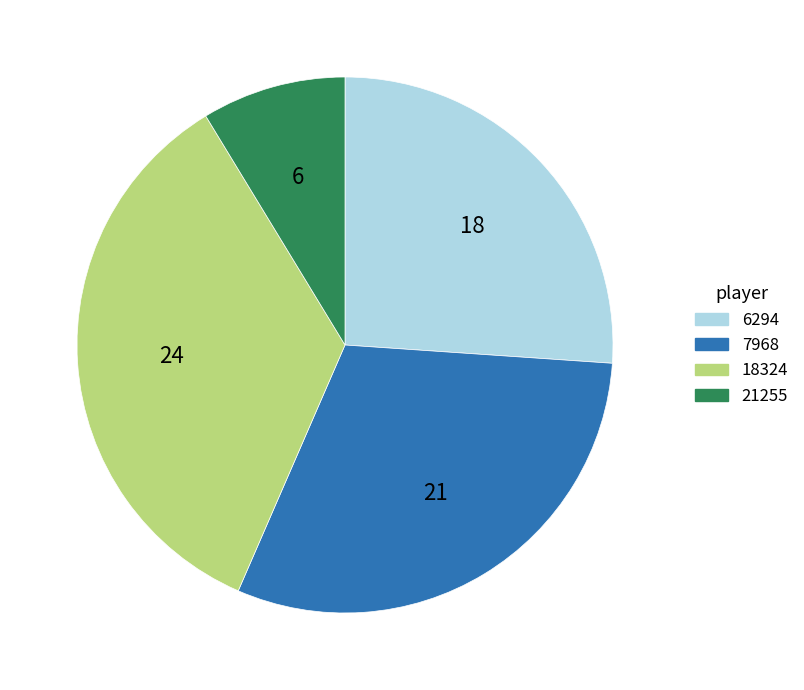

What is the smallest slice in the pie chart?

21255